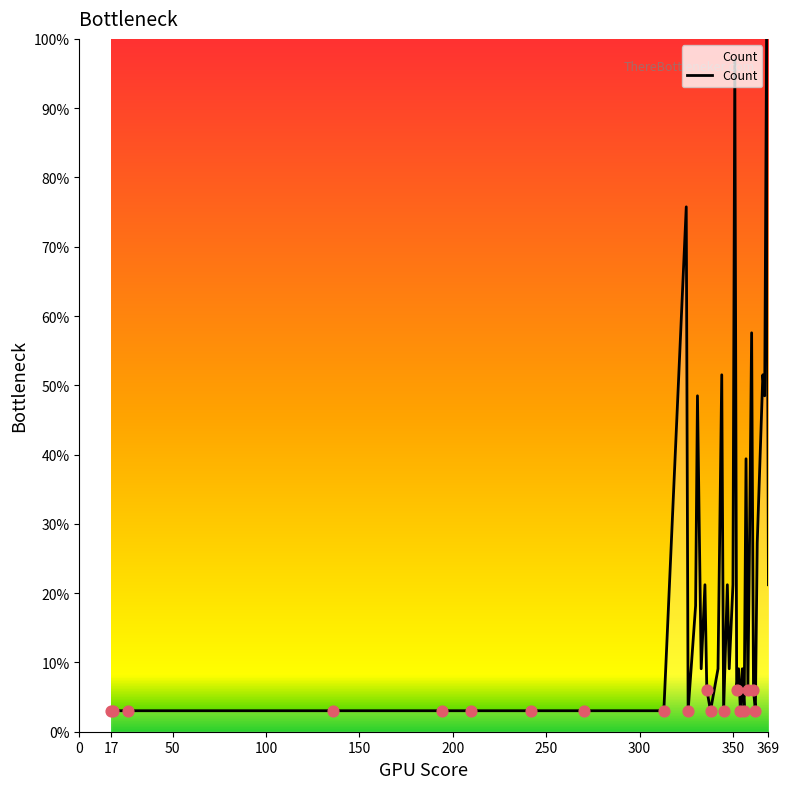

What is the difference between the maximum and minimum values?

97.0